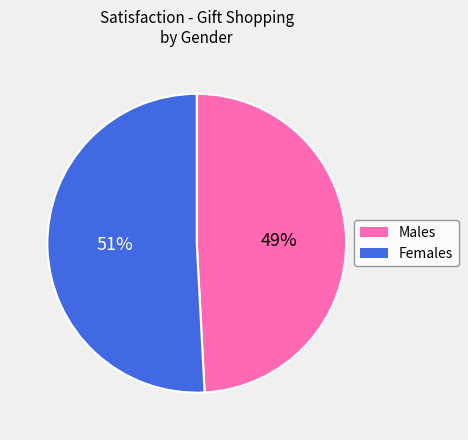

Combined, do Males and Females account for over 50%?

Yes